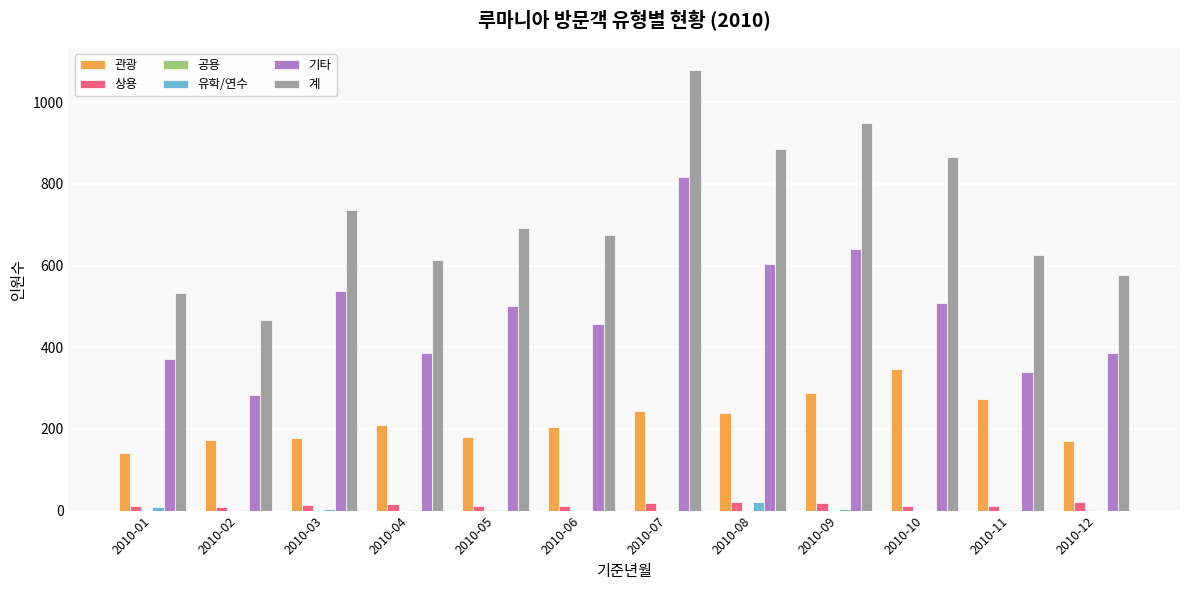

How many groups of bars are there?

12